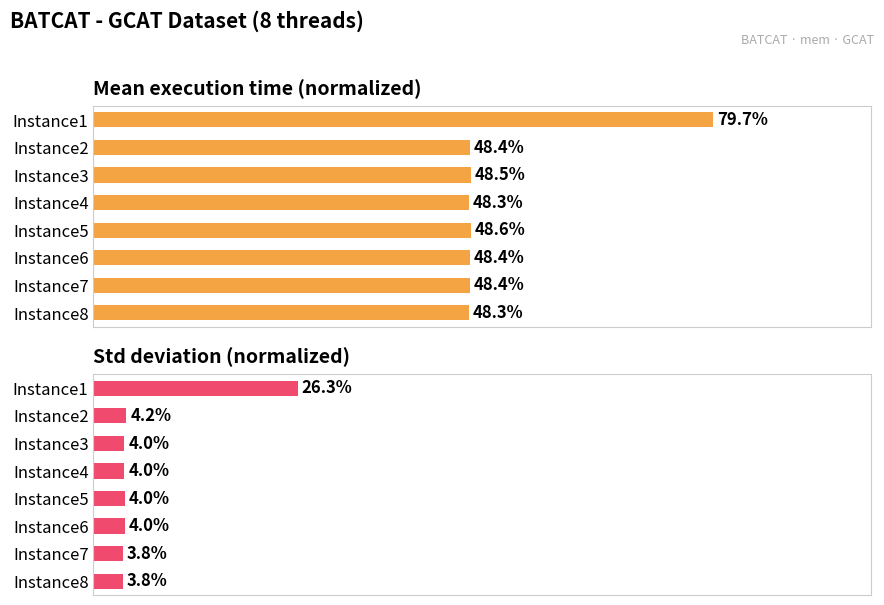

Rank the series by their average value, from lowest to highest.

Std deviation (normalized), Mean execution time (normalized)